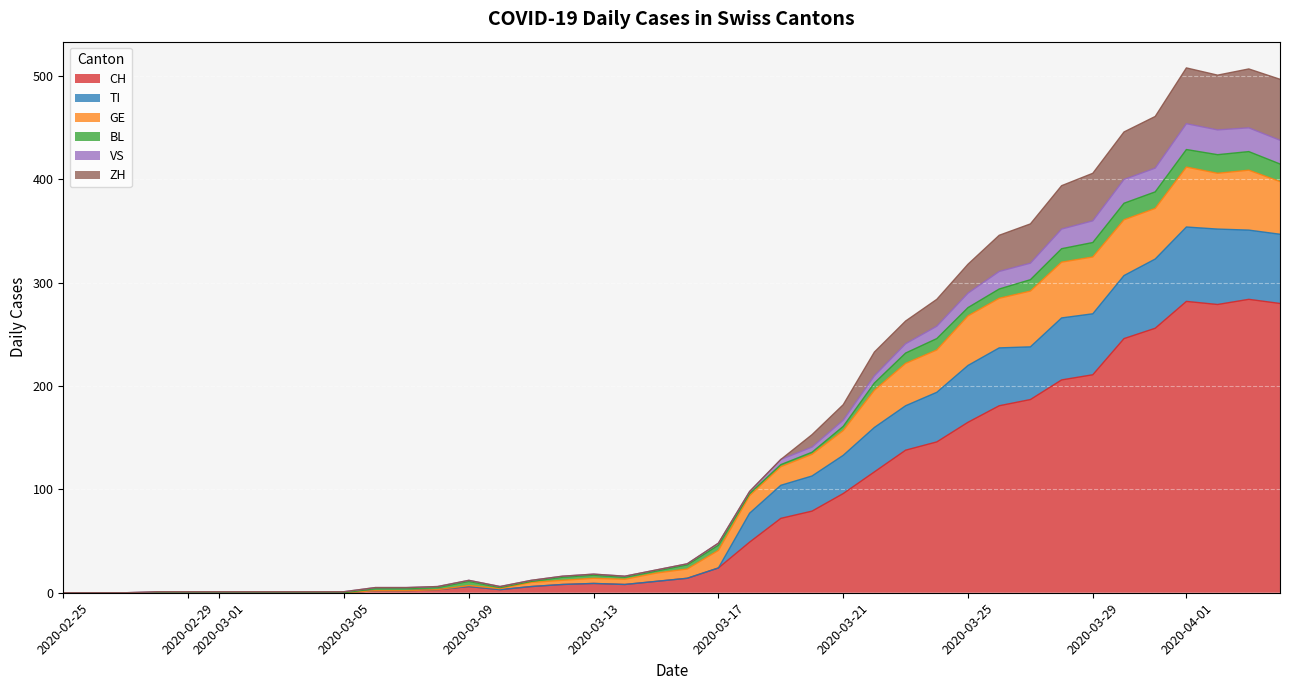

At which label does ZH reach its peak?

2020-04-01